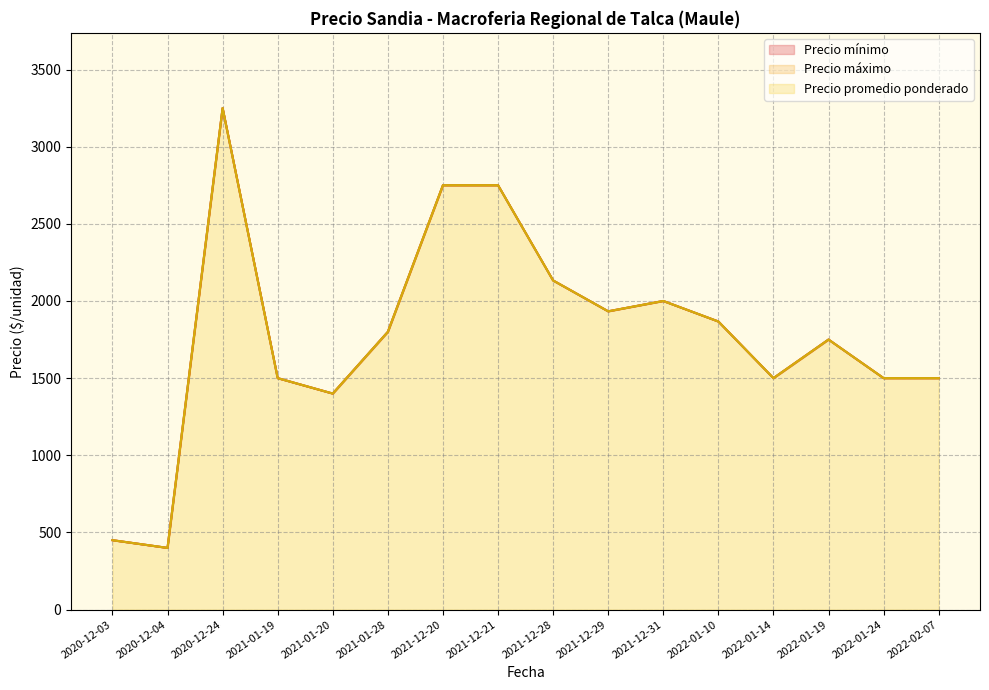

Does the chart have visible grid lines?

Yes